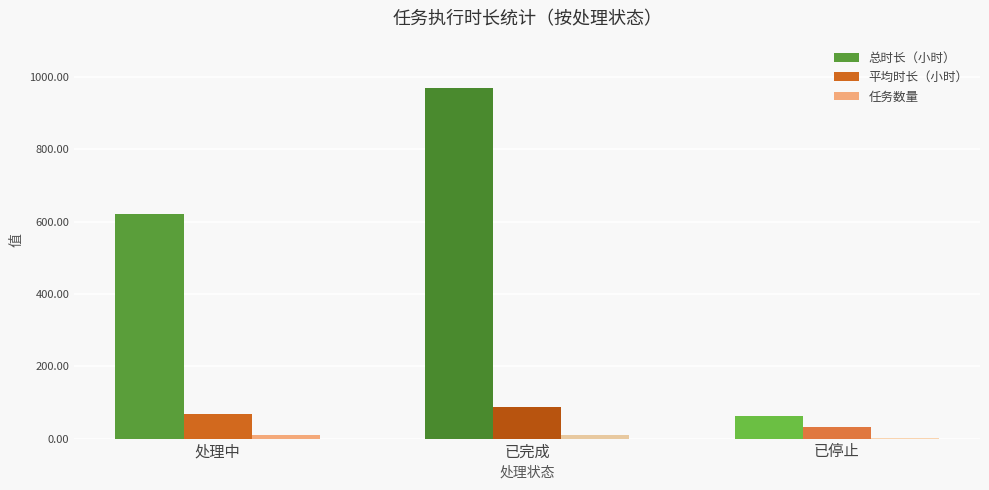

Between 处理中 and 已停止, which series saw the biggest shift?

总时长（小时）